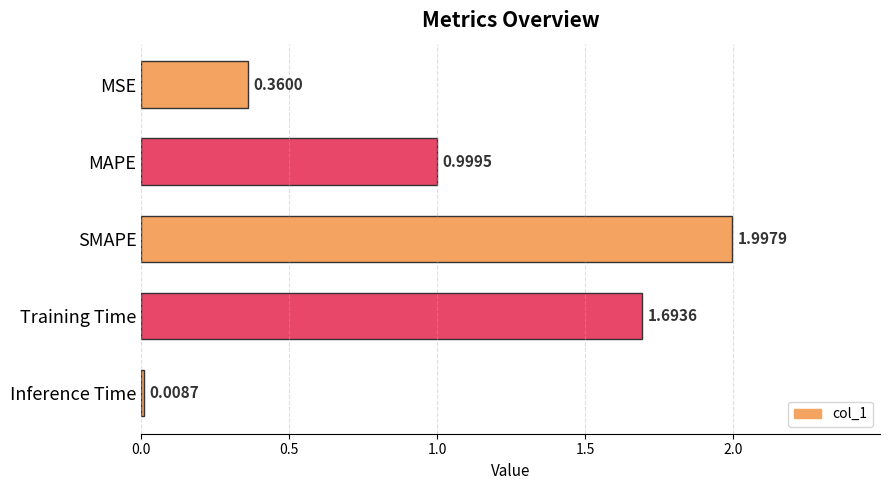

At which label is the value closest to 1?

MAPE